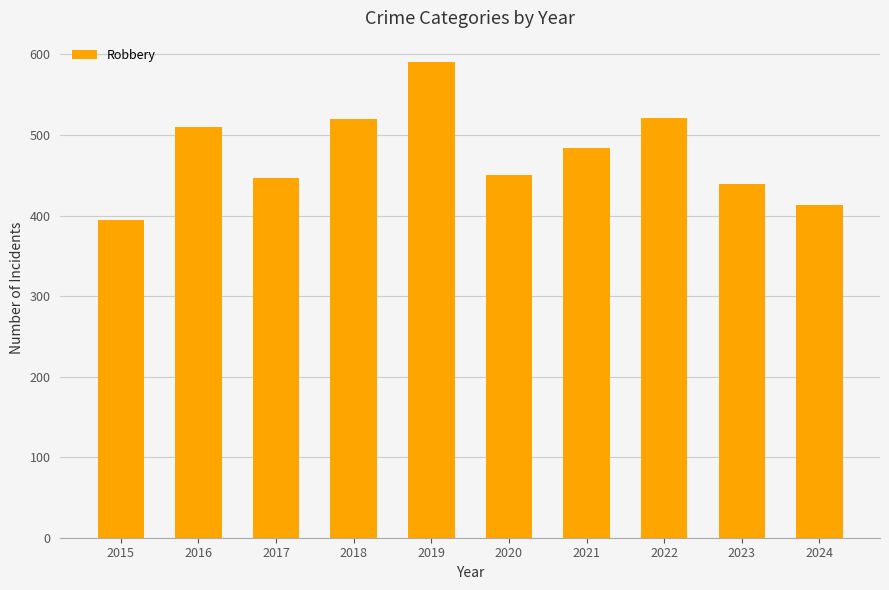

Is it true that the value at 2020 is 450?

True